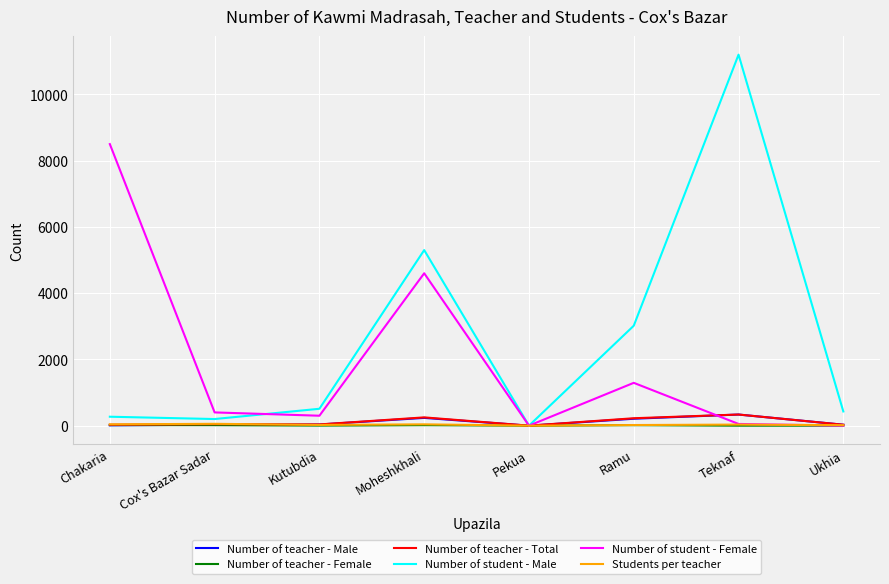

At how many categories does at least one series exceed 1044?

4